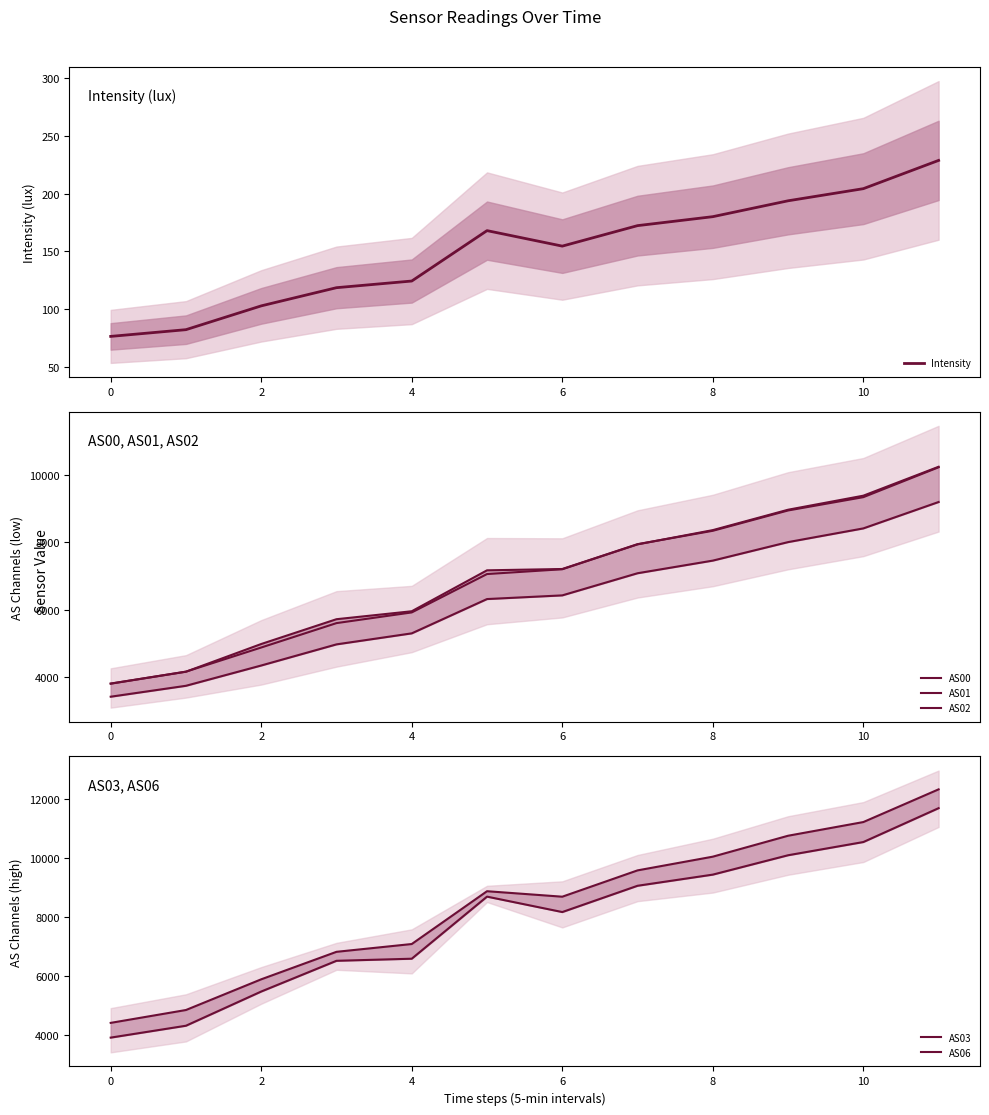

What are all the series names shown in the legend?

Intensity, AS00, AS01, AS02, AS03, AS06